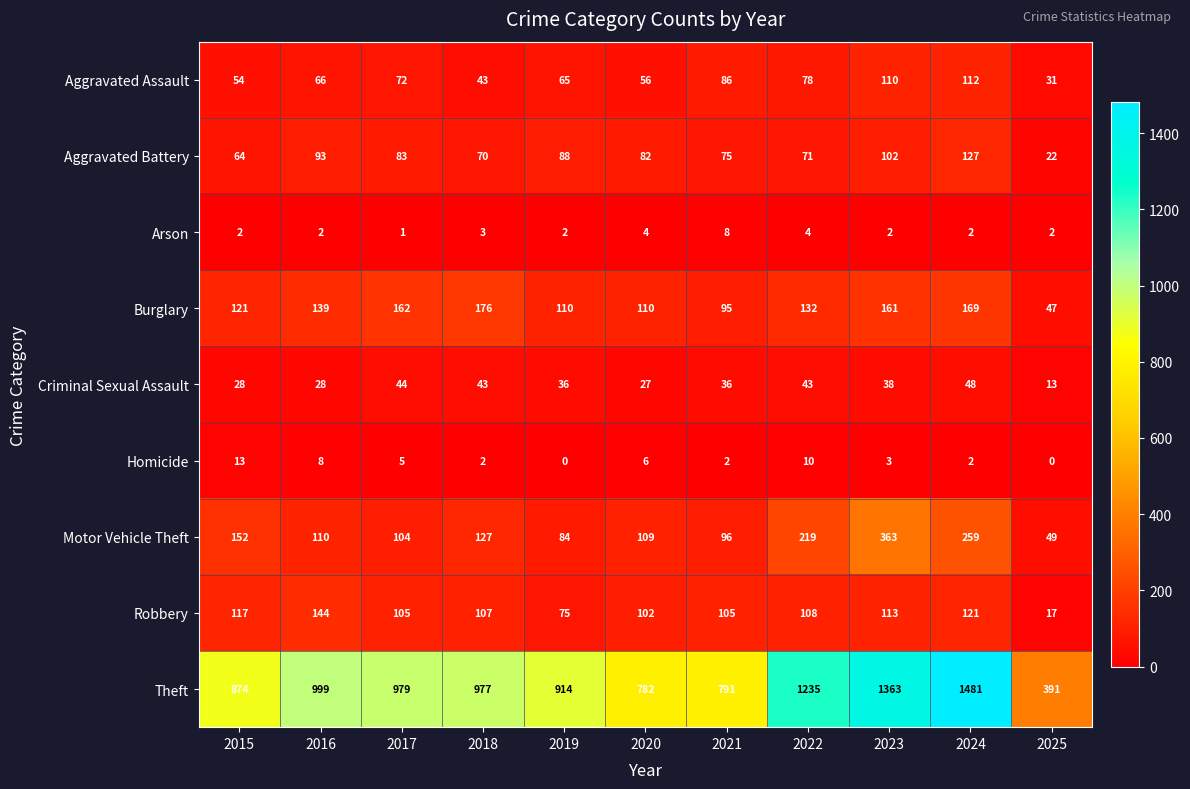

How many values in the Aggravated Assault series are below 66?

5